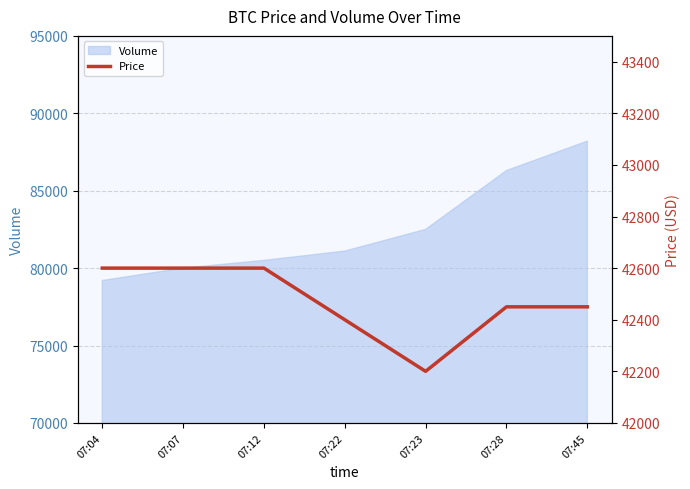

The chart shows a value of 42600 at 07:07. True or false?

True